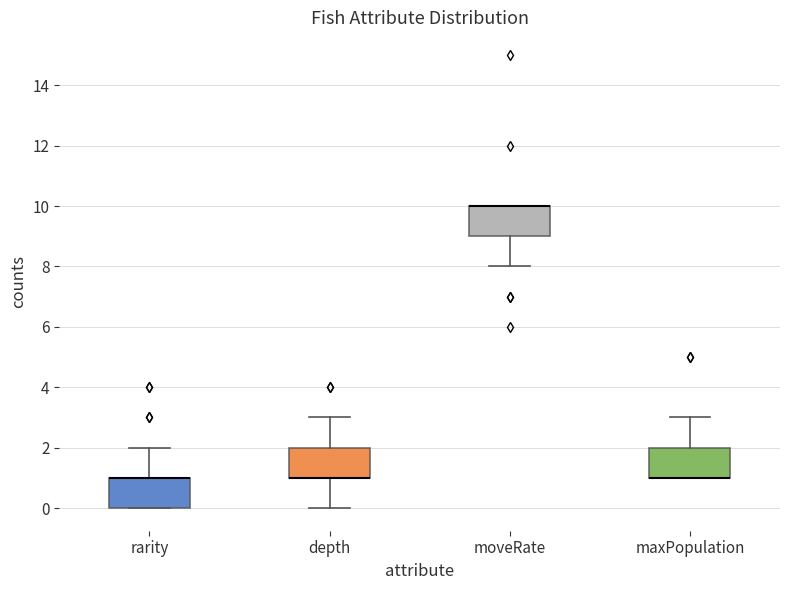

Reading left to right, read every box against the y-axis: the position of its median line, the range the box covers, and the ends of its whiskers. The values are not printed on the chart, so give them approximately, as read against the axis.

rarity: median 1 (drawn on the box's upper edge), box 0 to 1, whiskers 0 to 2
depth: median 1 (drawn on the box's lower edge), box 1 to 2, whiskers 0 to 3
moveRate: median 10 (drawn on the box's upper edge), box 9 to 10, whiskers 8 to 10
maxPopulation: median 1 (drawn on the box's lower edge), box 1 to 2, whiskers 1 to 3